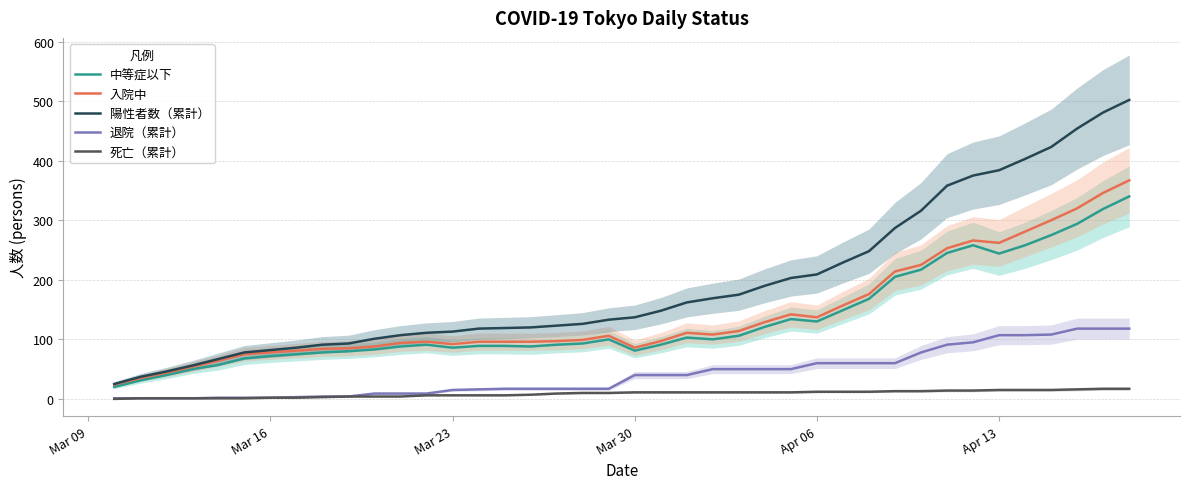

Does the chart display data point markers on the line(s)?

No